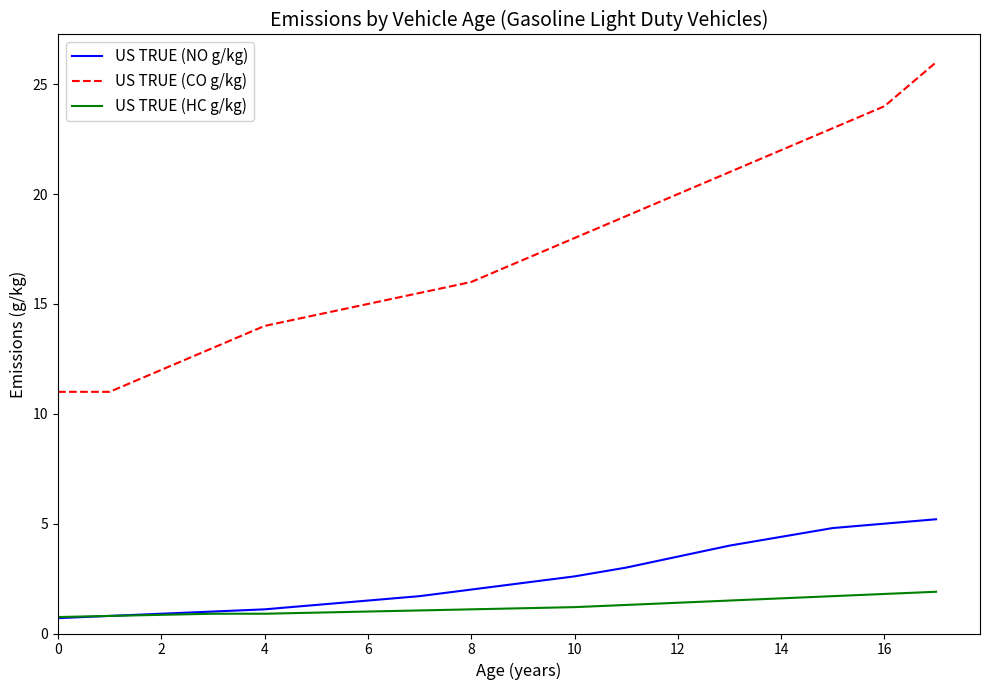

What is the minimum value for US TRUE (NO g/kg)?

0.7